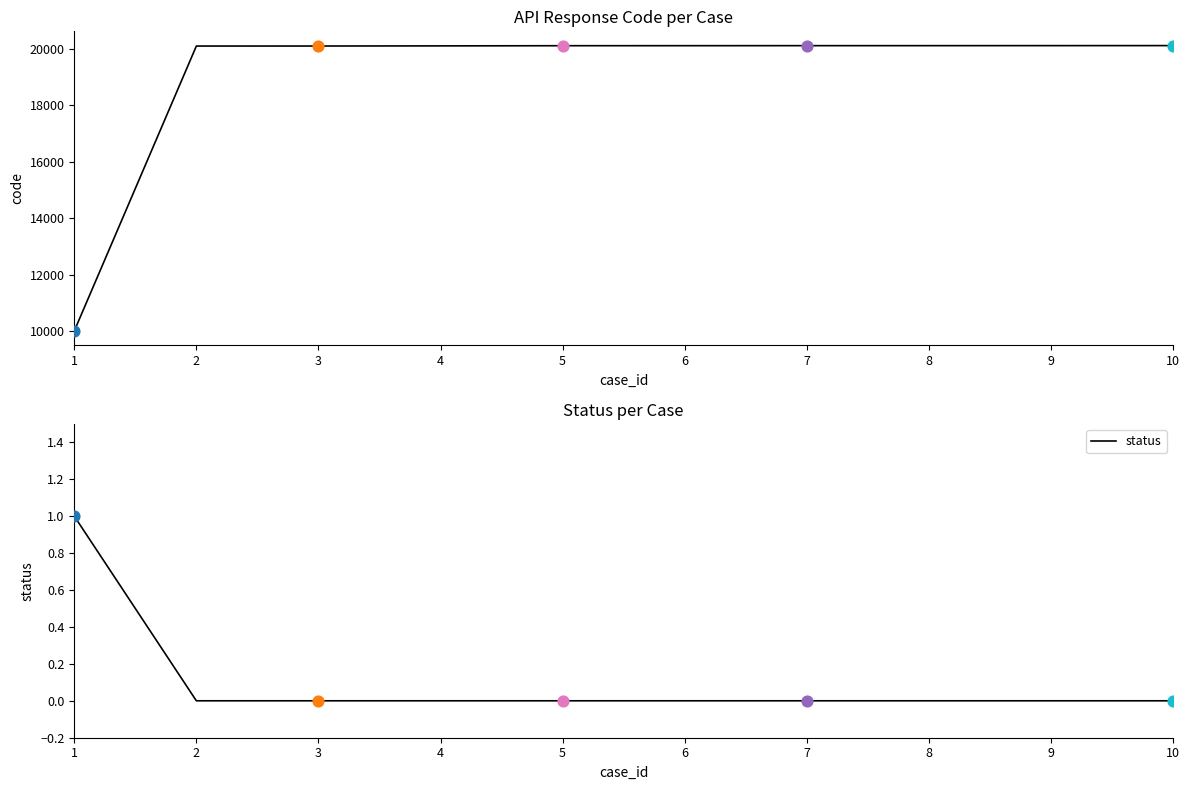

At which category is the sum across all series the highest?

10